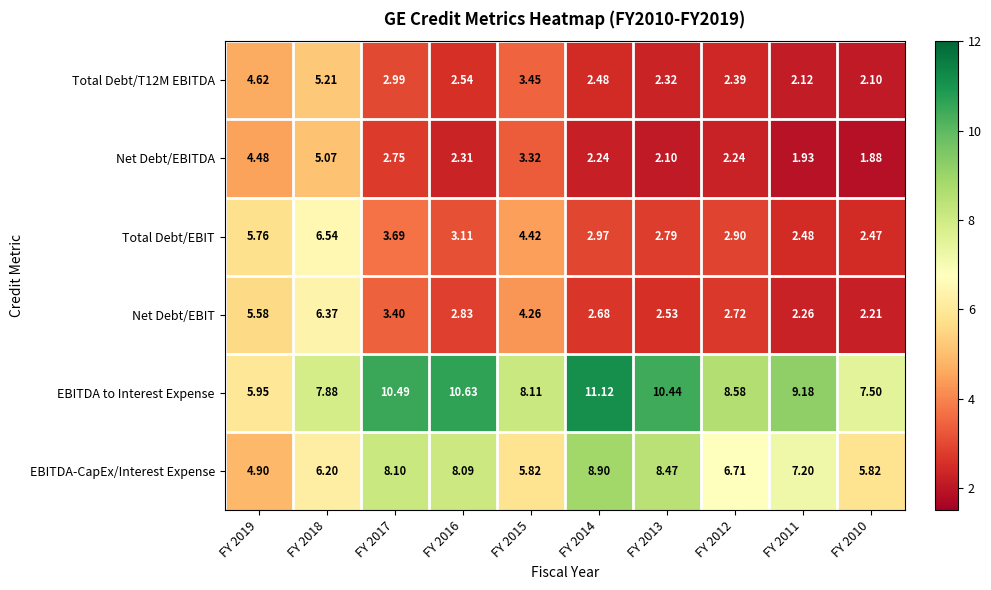

Which series has the largest total across all categories?

EBITDA to Interest Expense